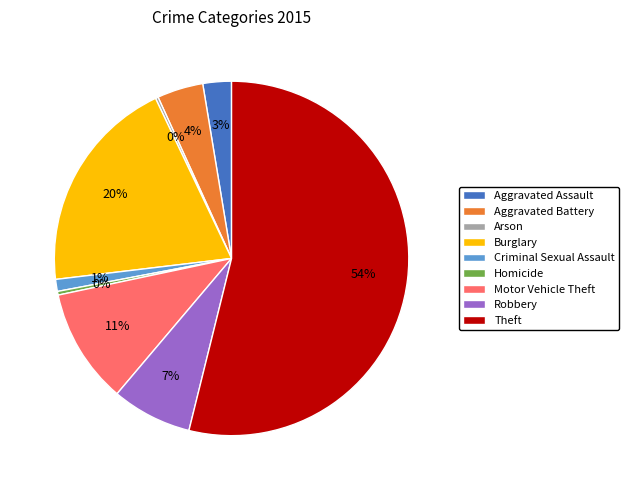

To the nearest percent, what is the difference between the largest and smallest slice percentages?

54%